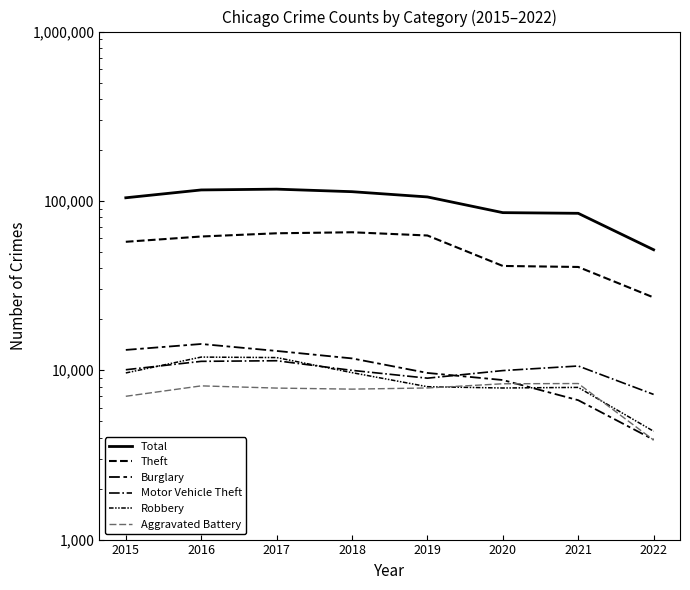

True or false: Aggravated Battery and Total cross at least once.

False